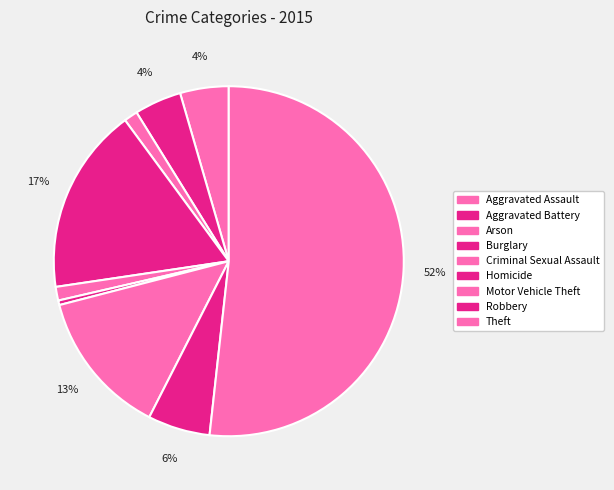

Is it true that Robbery is 6% of the pie?

True